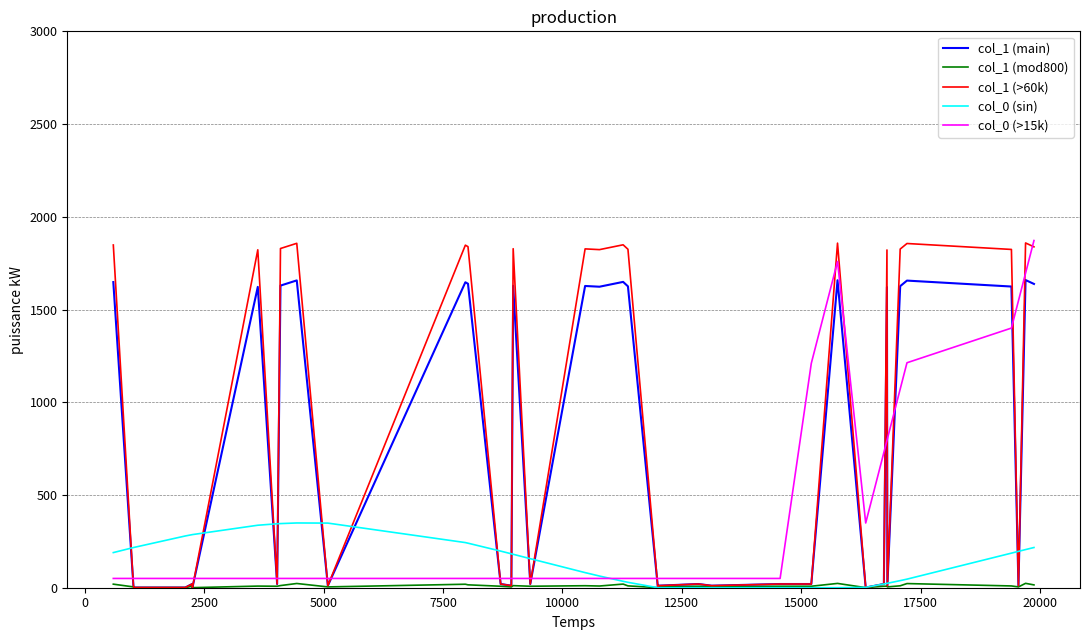

Which series has the largest range (max minus min)?

col_1 (>60k)